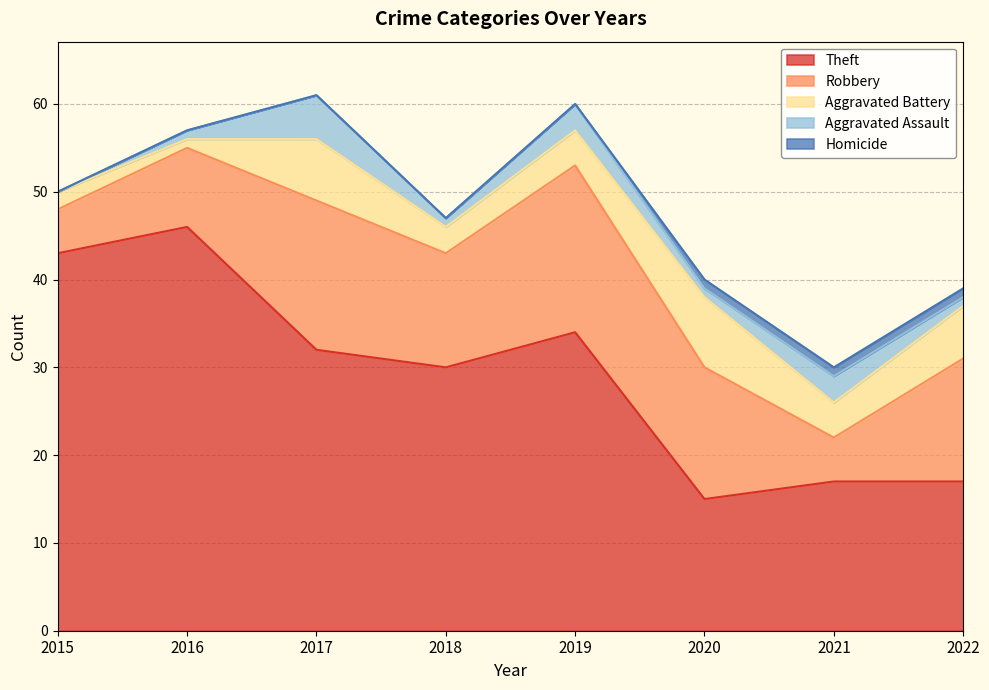

Reading left to right, list all the values displayed in this chart.

Theft: 2015=43	2016=46	2017=32	2018=30	2019=34	2020=15	2021=17	2022=17
Robbery: 2015=5	2016=9	2017=17	2018=13	2019=19	2020=15	2021=5	2022=14
Aggravated Battery: 2015=2	2016=1	2017=7	2018=3	2019=4	2020=8	2021=4	2022=6
Aggravated Assault: 2015=0	2016=1	2017=5	2018=1	2019=3	2020=1	2021=3	2022=1
Homicide: 2015=0	2016=0	2017=0	2018=0	2019=0	2020=1	2021=1	2022=1